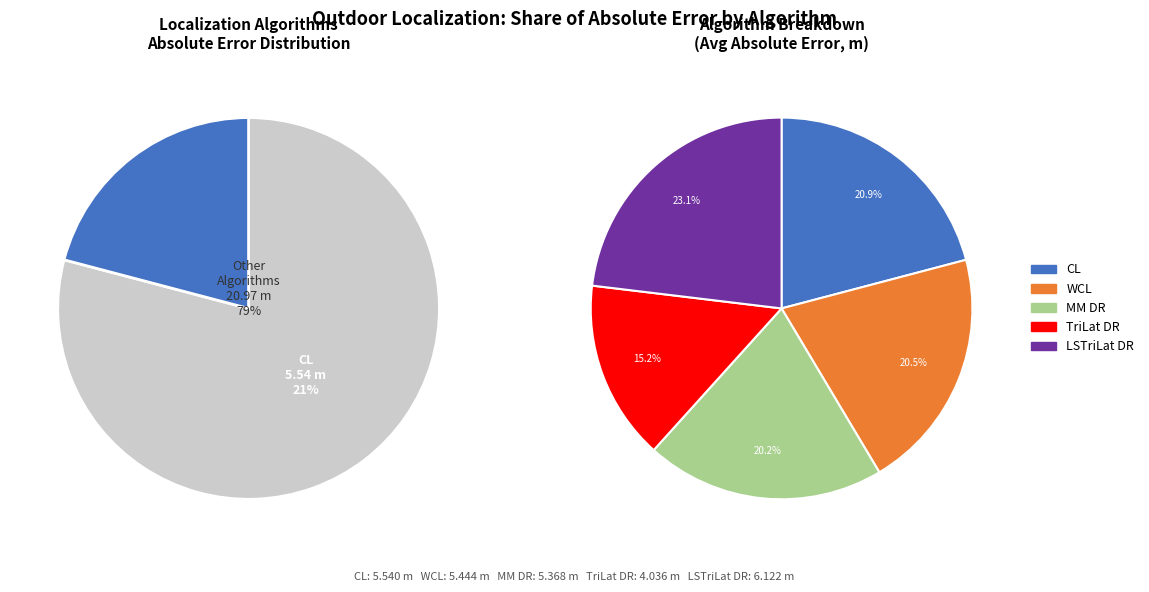

How many segments does this pie chart have?

5